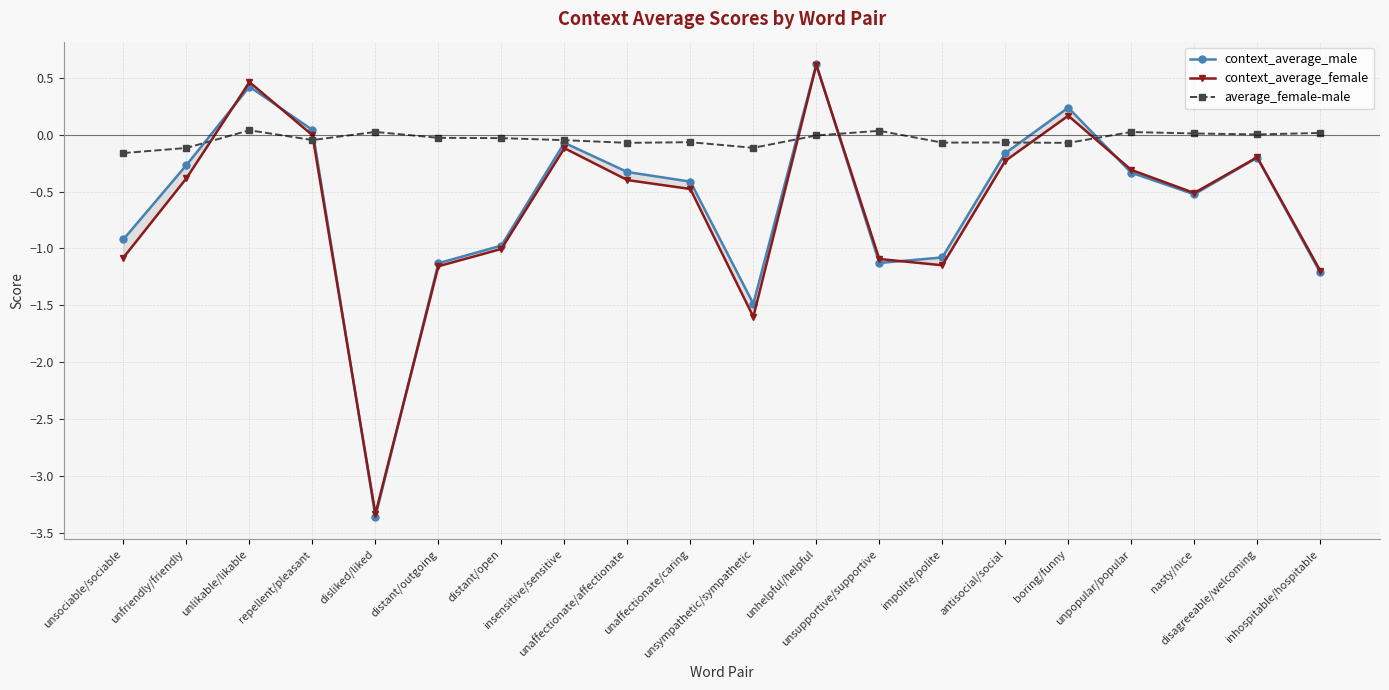

True or false: context_average_female has more than 2 interior local peaks.

True